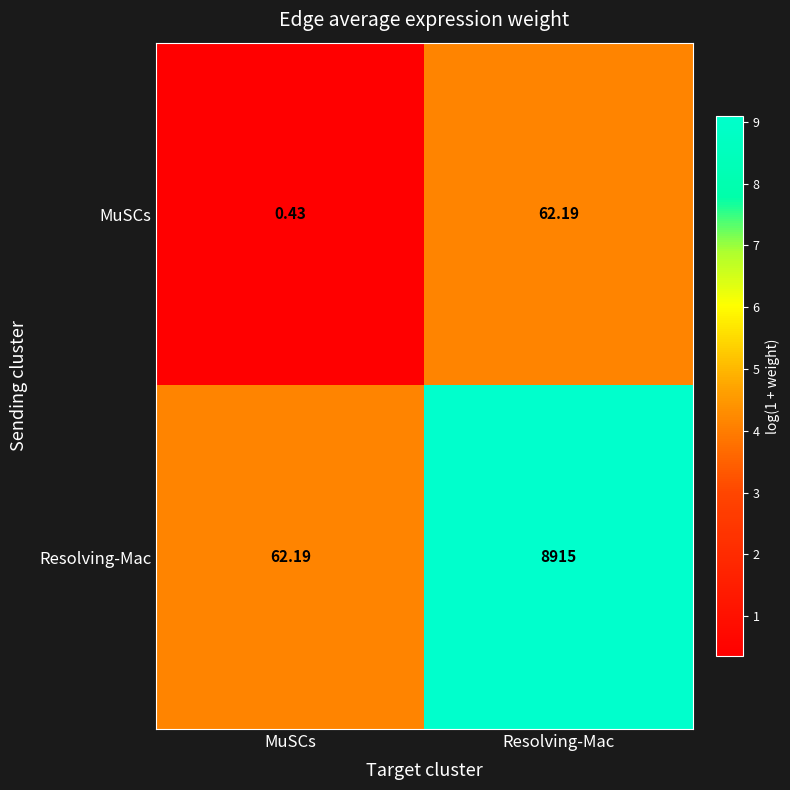

At which label is Resolving-Mac closest to 4488?

MuSCs